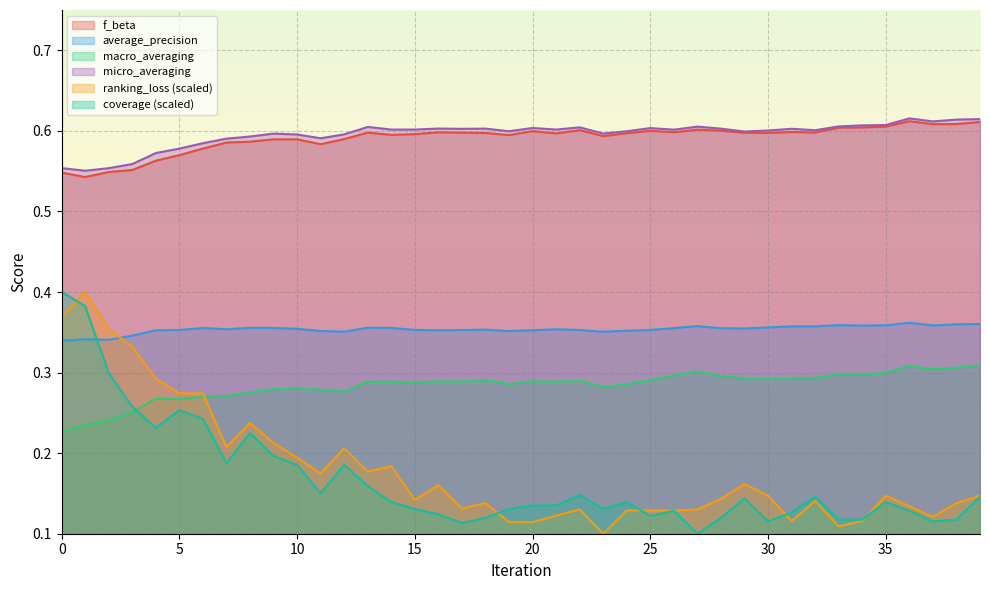

At how many categories does at least one series exceed 0?

40